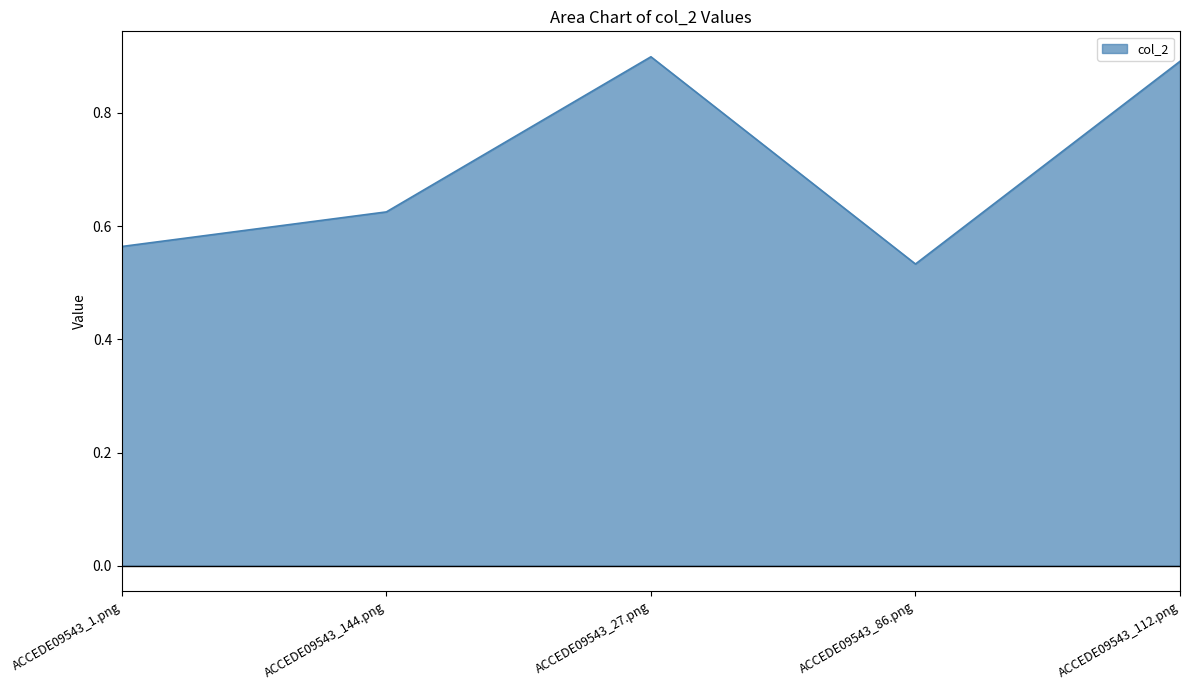

True or false: the data has more than 2 interior local peaks.

False